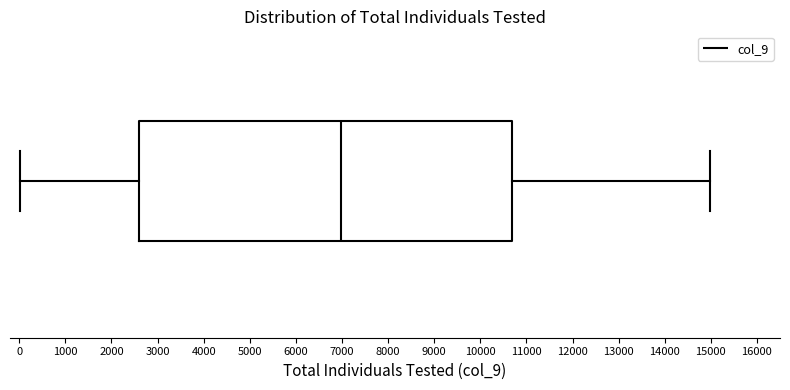

Where does the left whisker of the box end on the x-axis? The values are not printed on the chart, so give them approximately, as read against the axis.

0